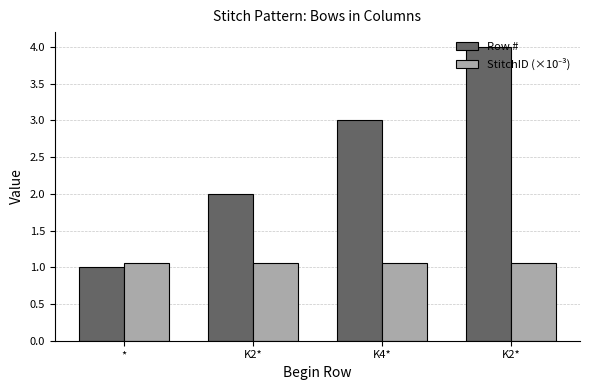

What is the label of the 4th bar from the left?

K2*